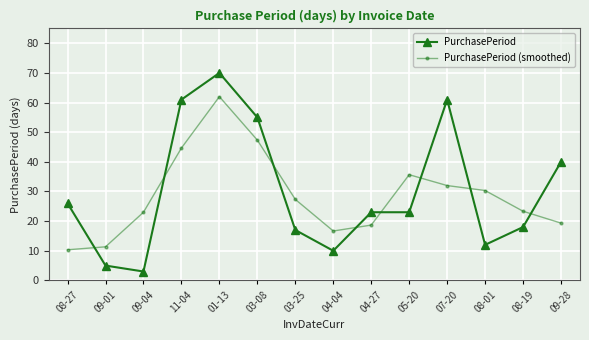

True or false: PurchasePeriod (smoothed) has more than 0 interior local peaks.

True